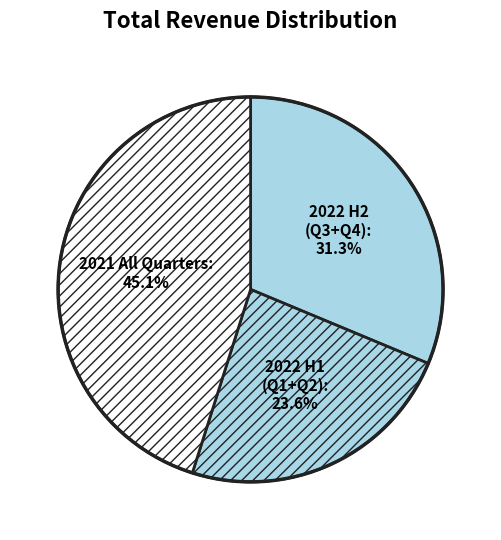

Combined, do 2022 H2 and 2021 account for over 50%?

Yes